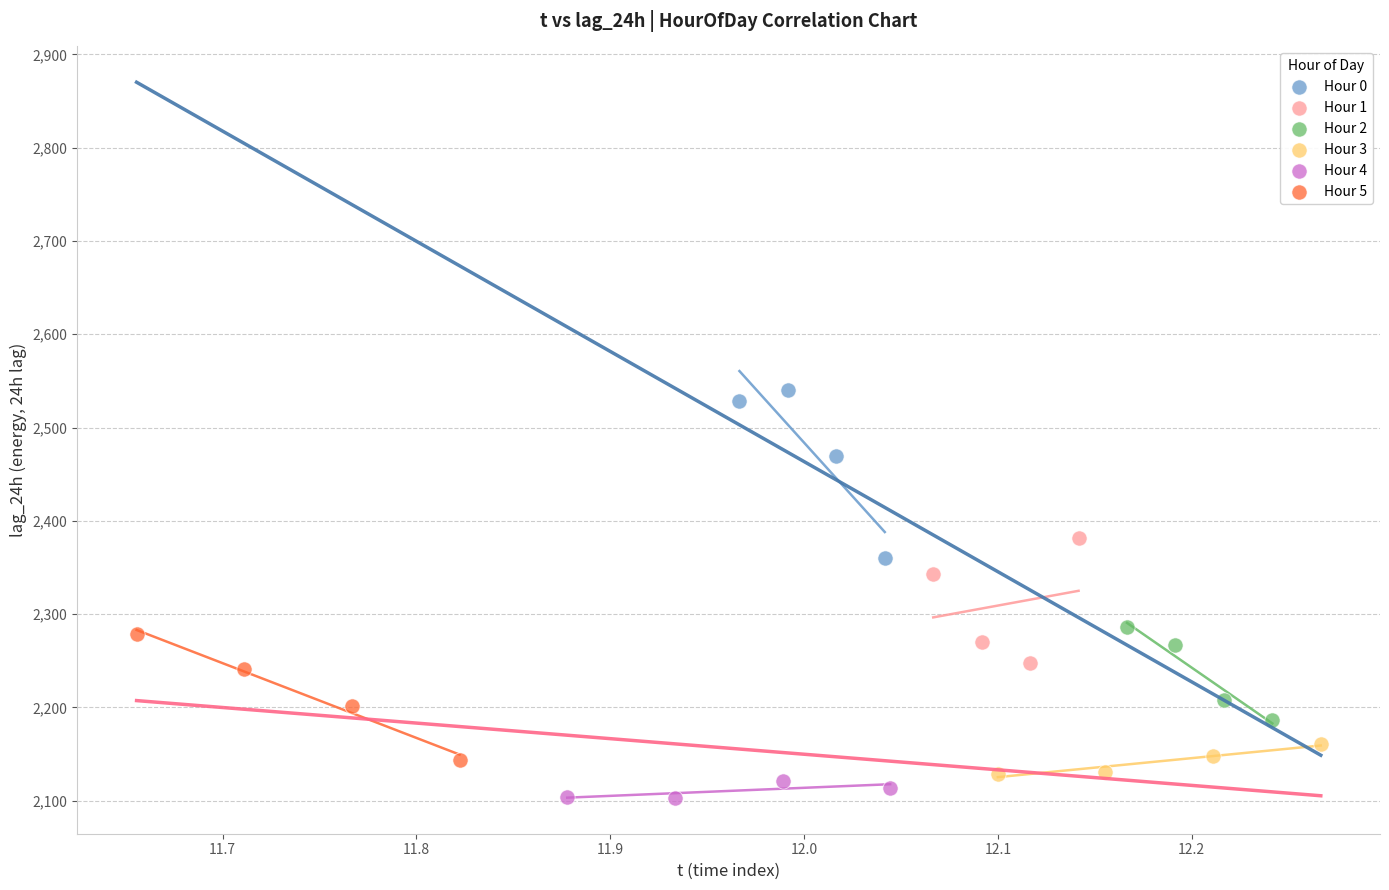

Which series reaches the minimum Y coordinate?

Hour 4